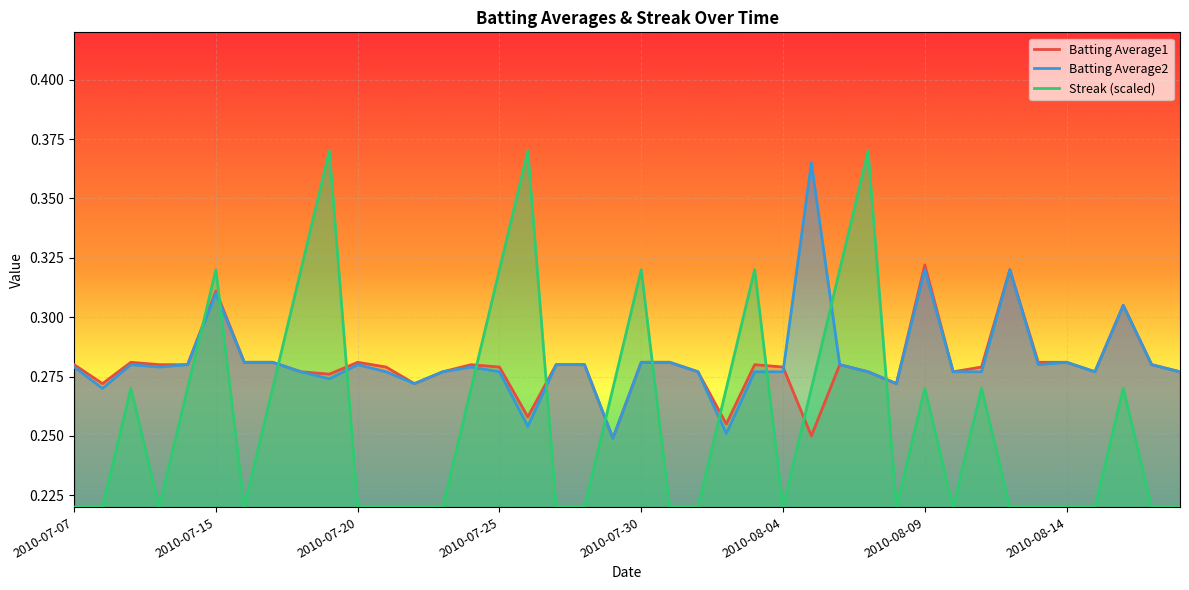

In Batting Average2, how many points are lower than both neighbors (excluding endpoints)?

10